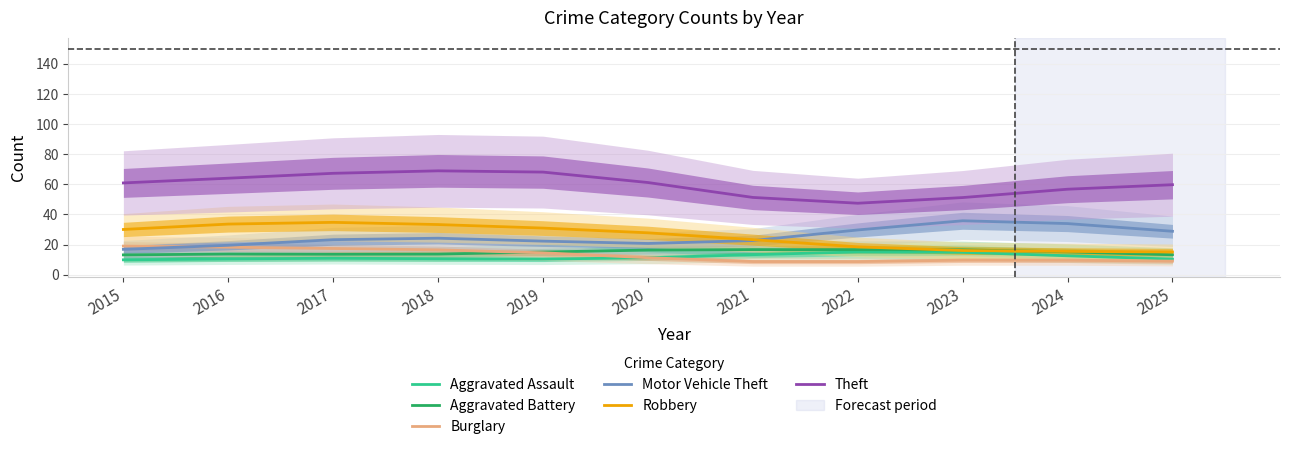

What is the sum of the Robbery values at 2019 and 2020?

58.8